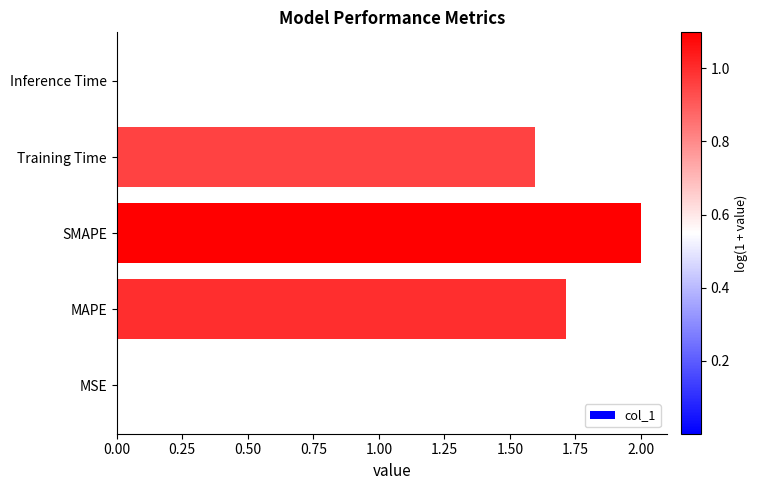

Are the bars horizontal?

Yes